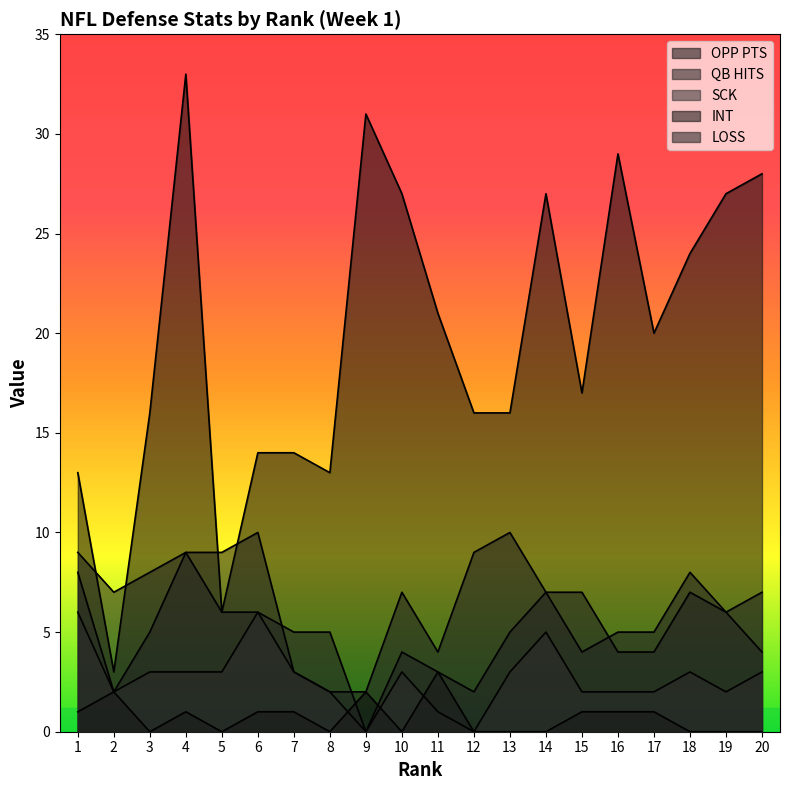

What are all the series names shown in the legend?

OPP PTS, QB HITS, SCK, INT, LOSS